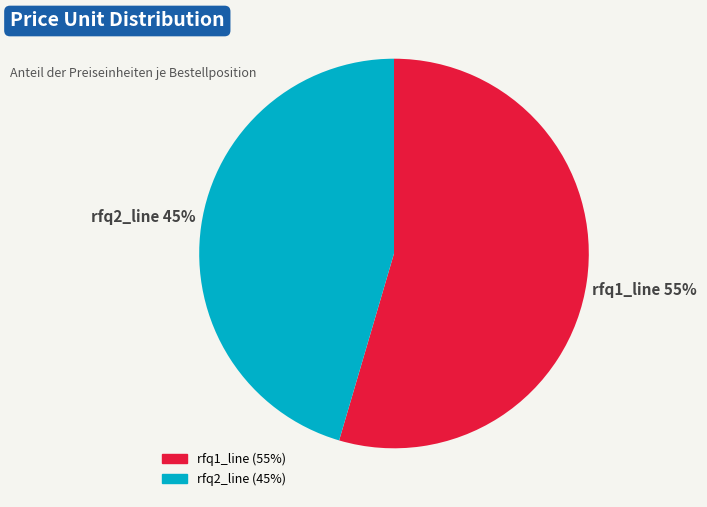

Is the sum of rfq1_line and rfq2_line greater than half?

Yes